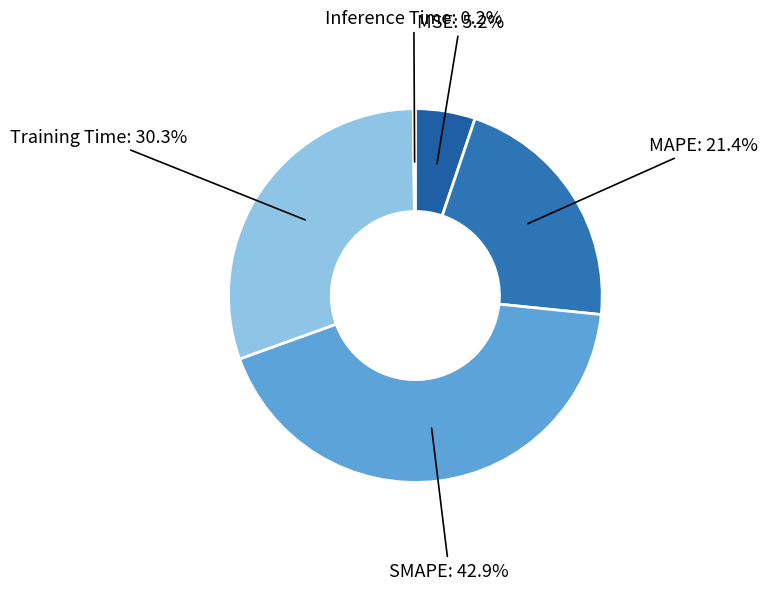

Rank the categories by value from highest to lowest.

SMAPE, Training Time, MAPE, MSE, Inference Time